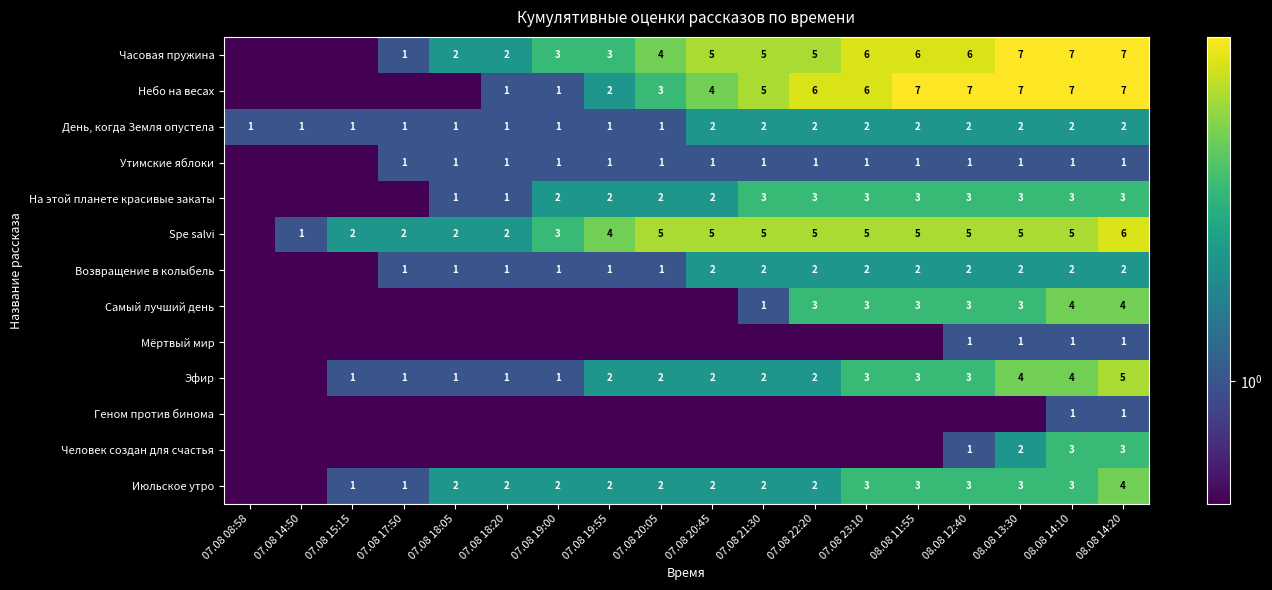

The value of Spe salvi at 07.08 19:55 is 4.0. True or false?

True